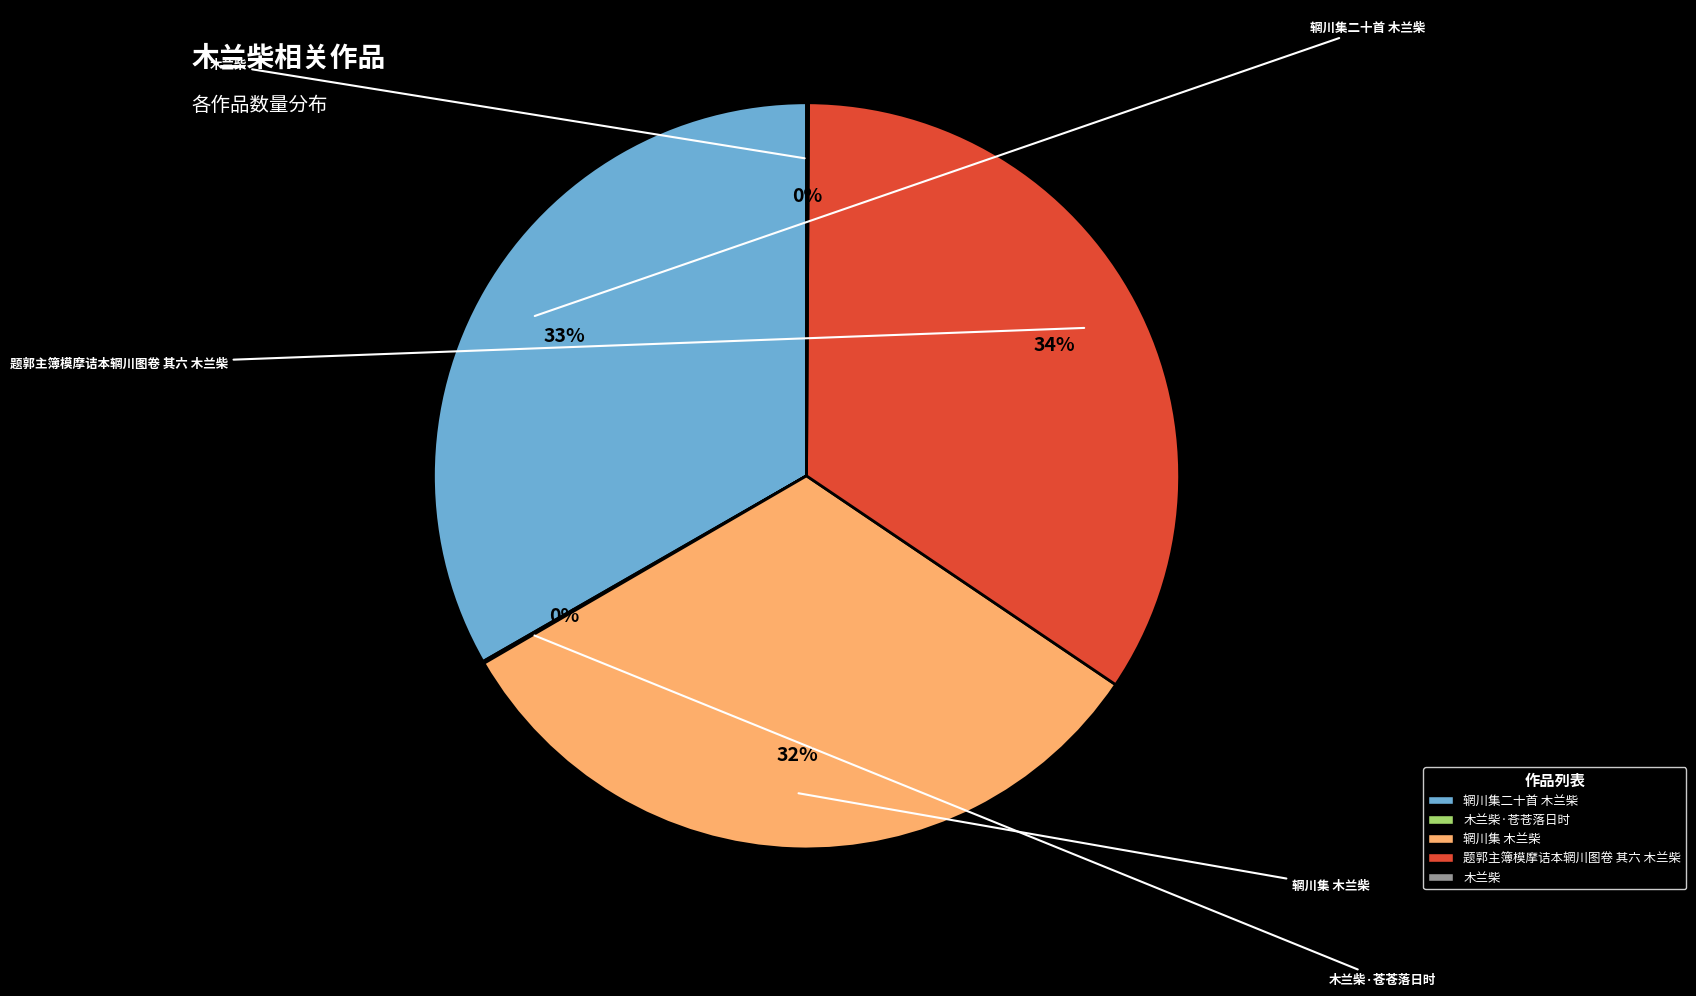

To the nearest percent, what is the average slice percentage?

20%